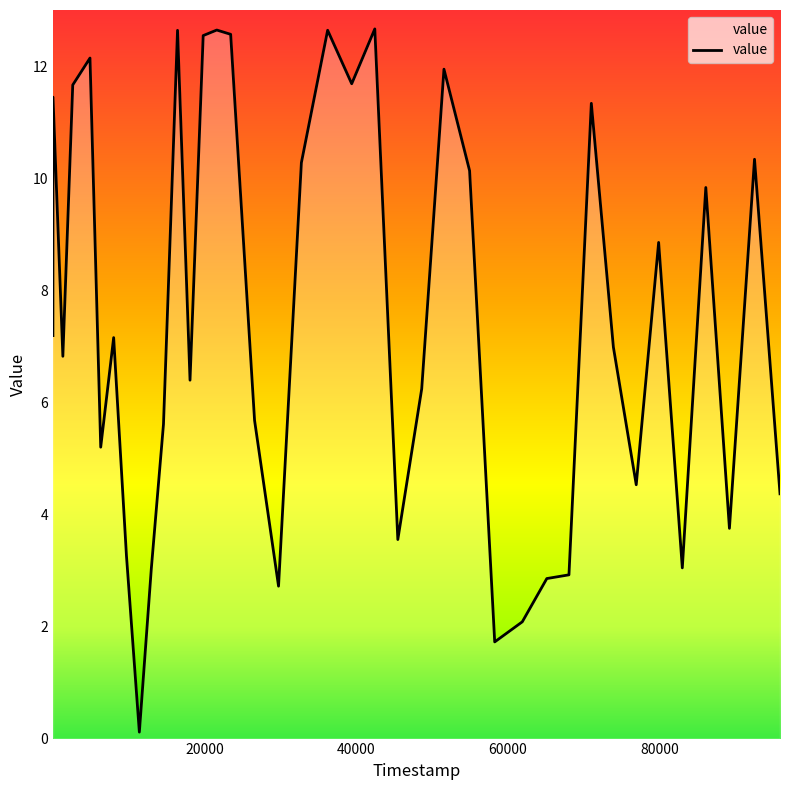

What is the maximum value shown in the chart?

12.7